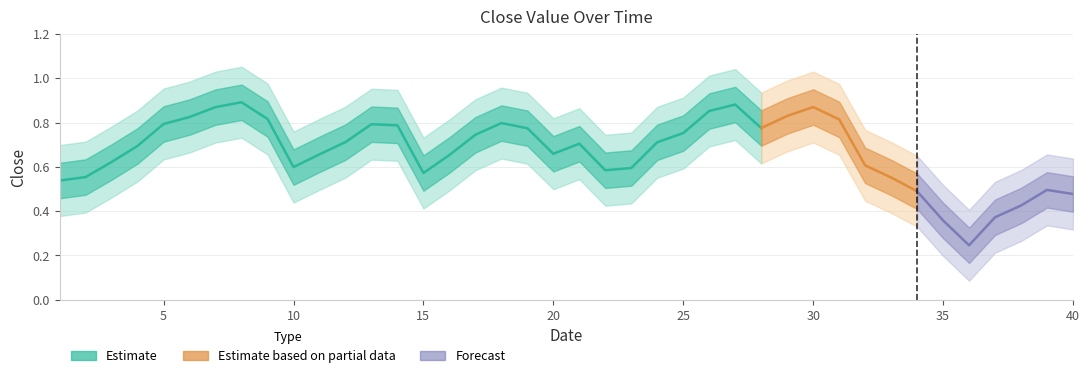

Which category has the lowest value across all series?

36